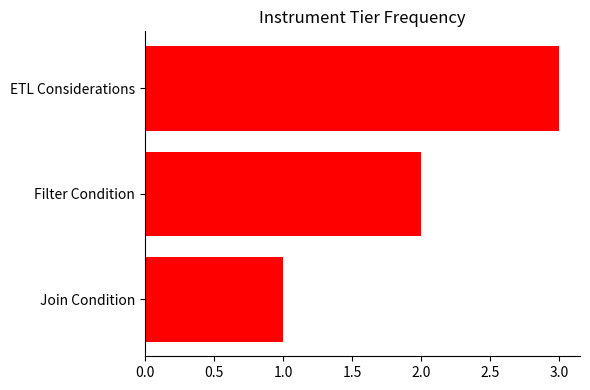

True or false: the data shows 2 at Filter Condition.

True